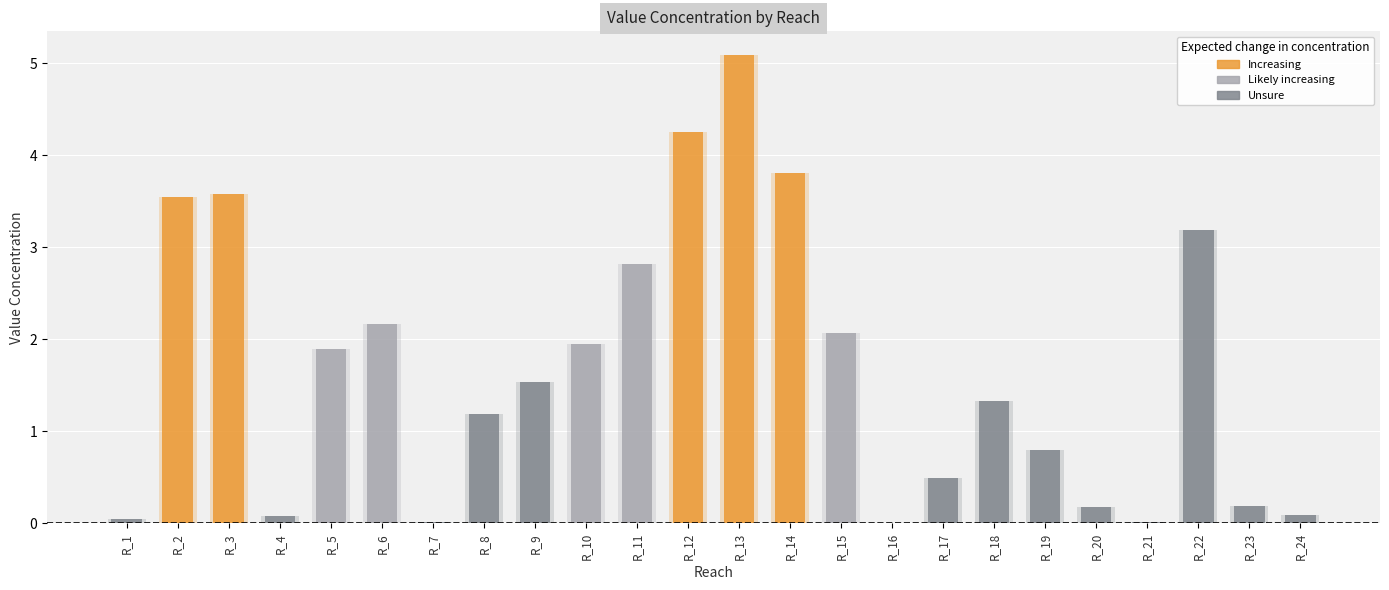

Reading right to left, extract all data points from this chart.

R_24=0.1	R_23=0.2	R_22=3.2	R_21=0.0	R_20=0.2	R_19=0.8	R_18=1.3	R_17=0.5	R_16=0.0	R_15=2.1	R_14=3.8	R_13=5.1	R_12=4.3	R_11=2.8	R_10=1.9	R_9=1.5	R_8=1.2	R_7=0.0	R_6=2.2	R_5=1.9	R_4=0.1	R_3=3.6	R_2=3.5	R_1=0.0